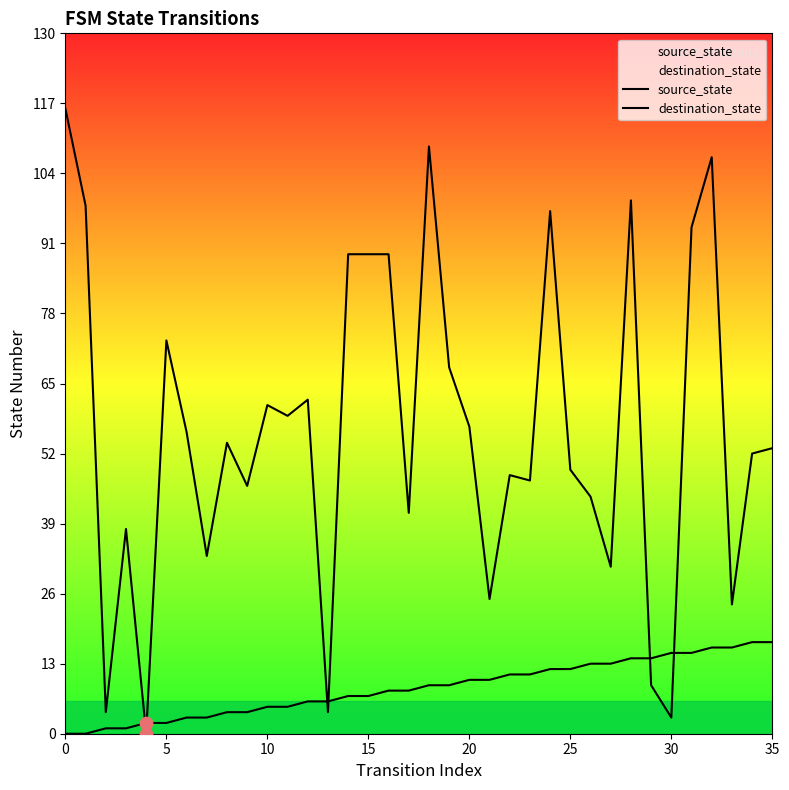

Which series contains the lowest Y value?

source_state